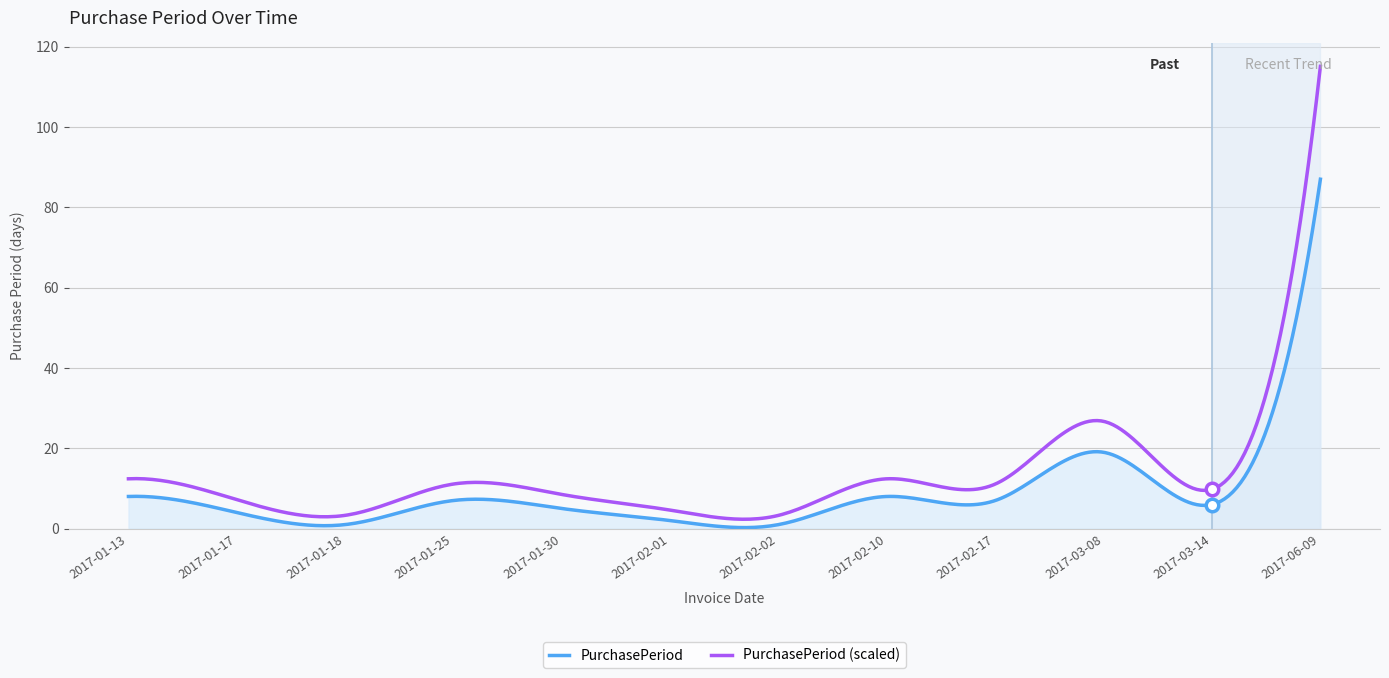

What is the maximum value for PurchasePeriod (scaled)?

115.1